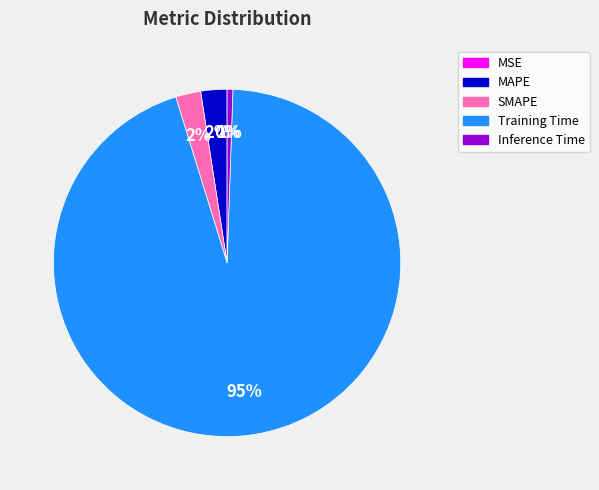

What percentage is the Training Time slice, to the nearest percent?

95%